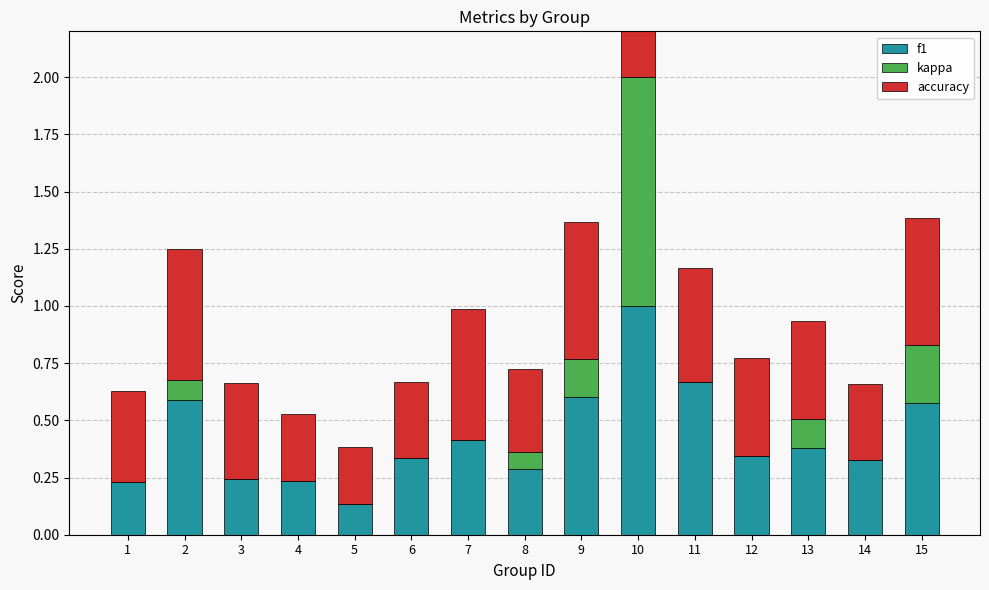

Reading left to right, list all the values displayed in this chart.

f1: 1=0.2	2=0.6	3=0.2	4=0.2	5=0.1	6=0.3	7=0.4	8=0.3	9=0.6	10=1.0	11=0.7	12=0.3	13=0.4	14=0.3	15=0.6
kappa: 1=0.0	2=0.1	3=0.0	4=0.0	5=0.0	6=0.0	7=0.0	8=0.1	9=0.2	10=1.0	11=0.0	12=0.0	13=0.1	14=0.0	15=0.2
accuracy: 1=0.4	2=0.6	3=0.4	4=0.3	5=0.2	6=0.3	7=0.6	8=0.4	9=0.6	10=1.0	11=0.5	12=0.4	13=0.4	14=0.3	15=0.6